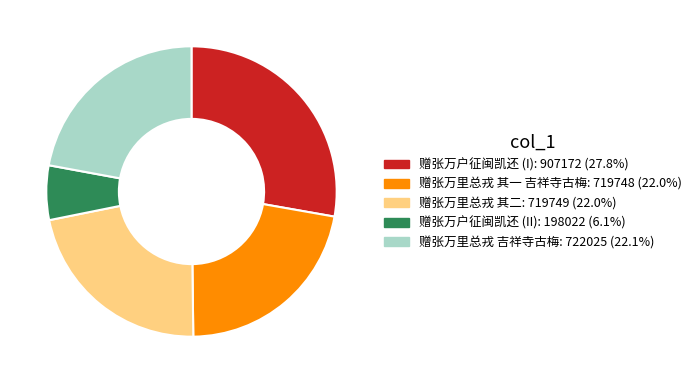

Is there any slice that represents more than half of the pie?

No